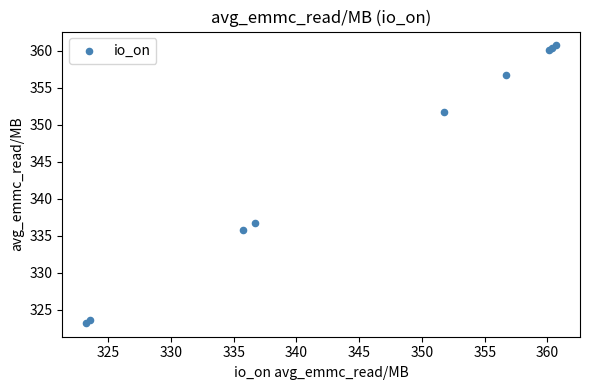

What Y value in the scatter plot is closest to 341?

336.7